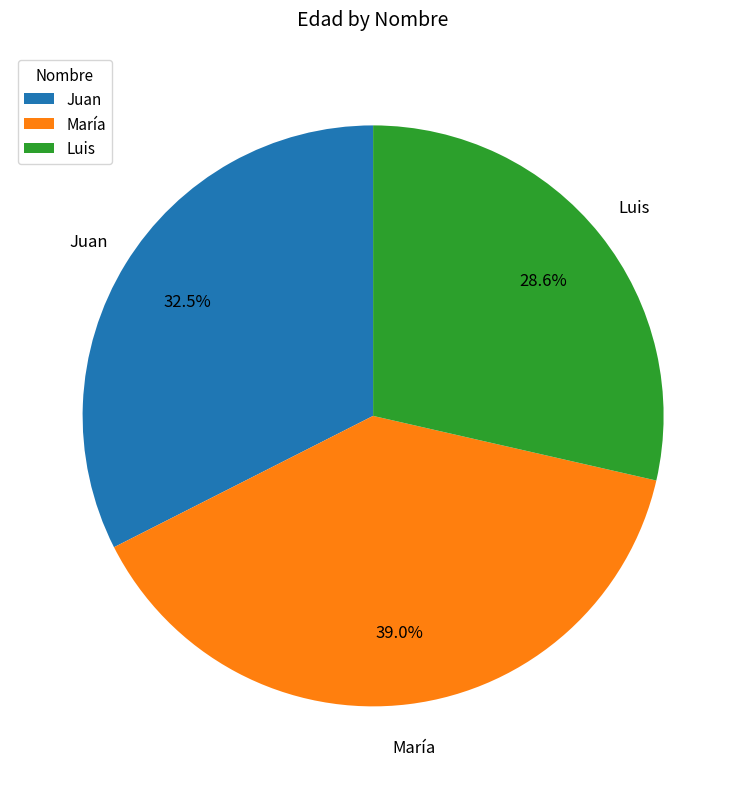

Which category has the biggest portion of the pie?

María